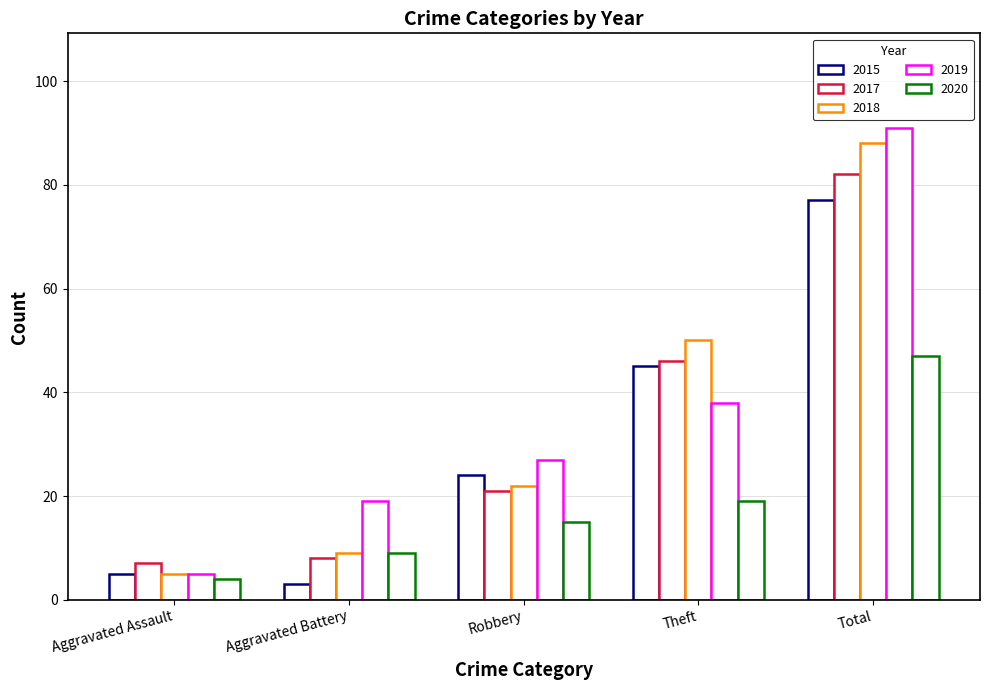

Count the number of categories in the chart.

5